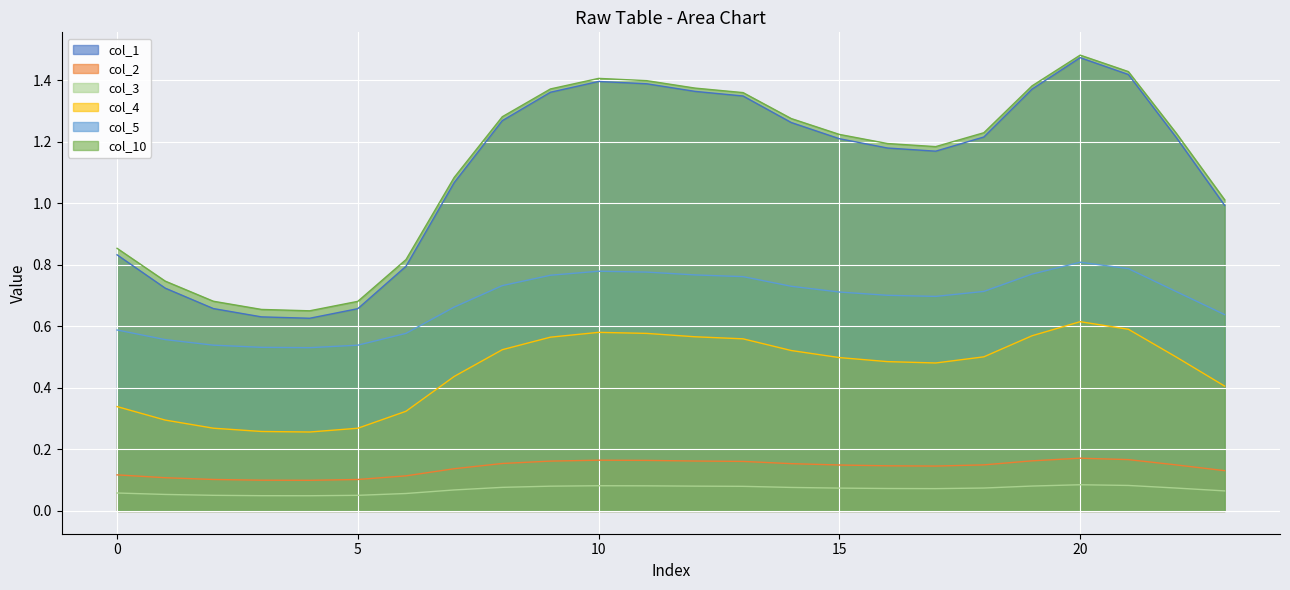

What is the difference between the maximum and minimum values in the col_10 series?

0.8